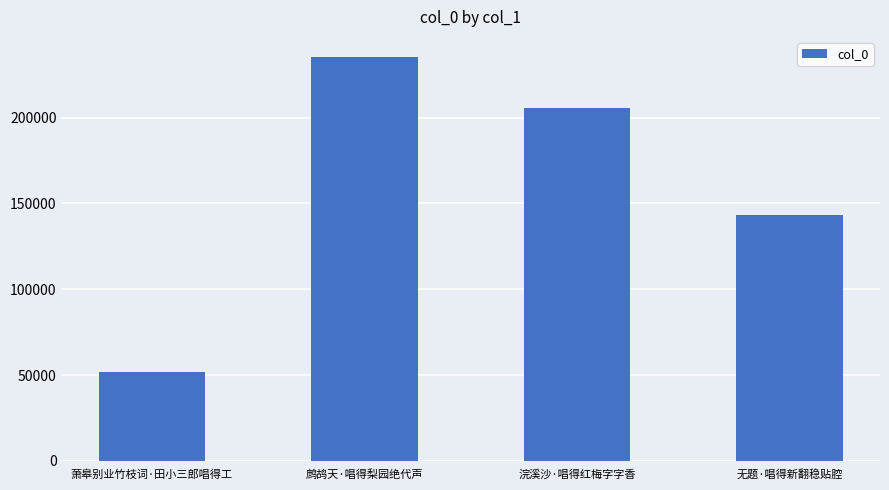

What is the value of the 2nd bar from the left?

235197